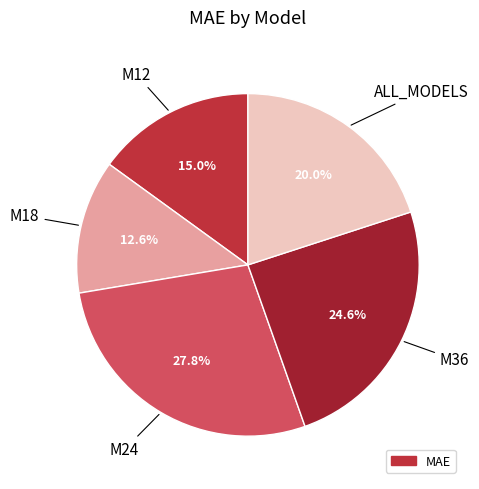

Is it true that M12 is 9% of the pie?

False